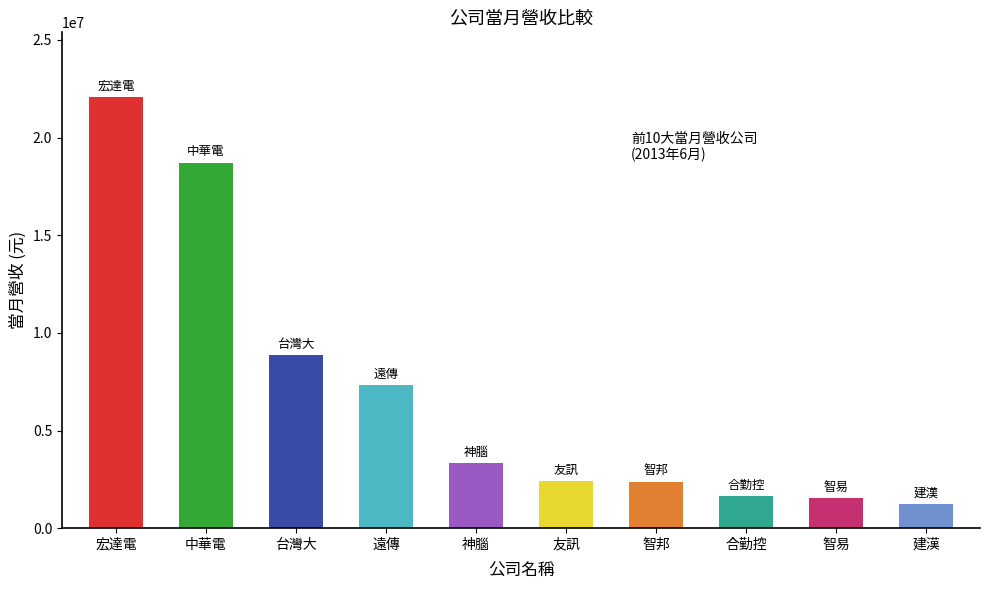

What is the difference between the values at 智易 and 中華電?

17161962